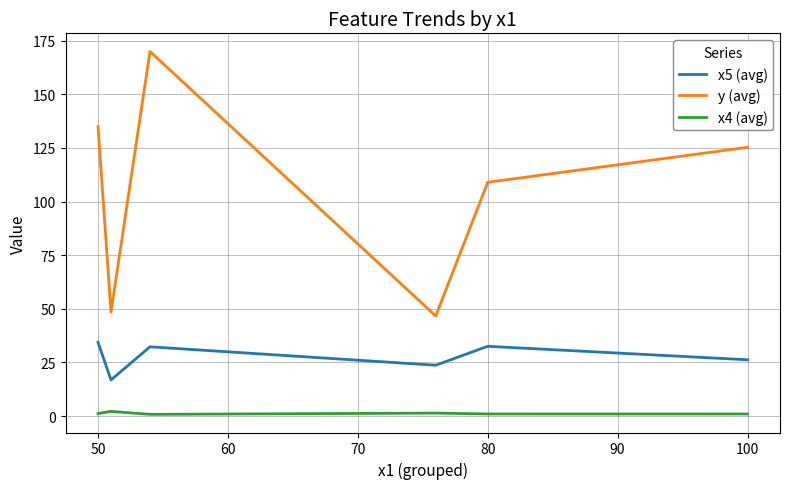

What is the difference between the second highest and second lowest values in the x5 (avg) series?

8.8